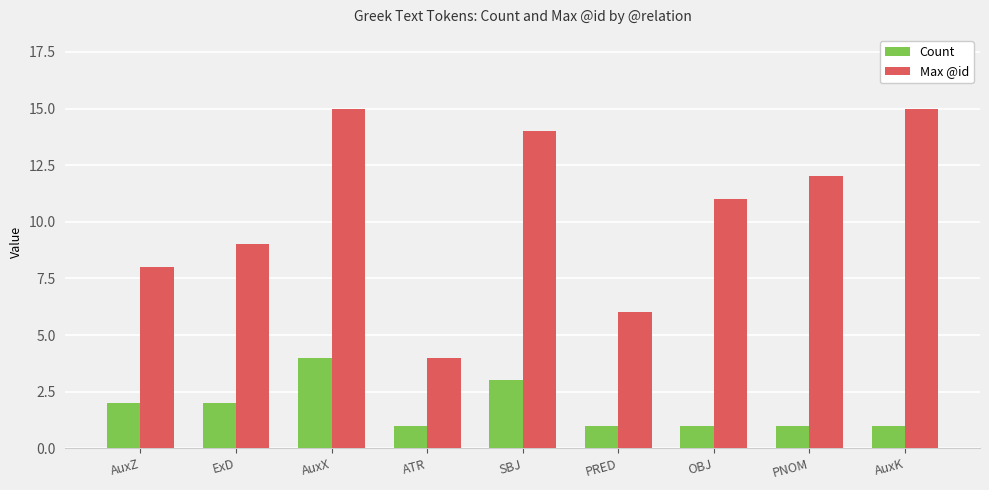

What is the difference between the Max @id values at PRED and AuxK?

9